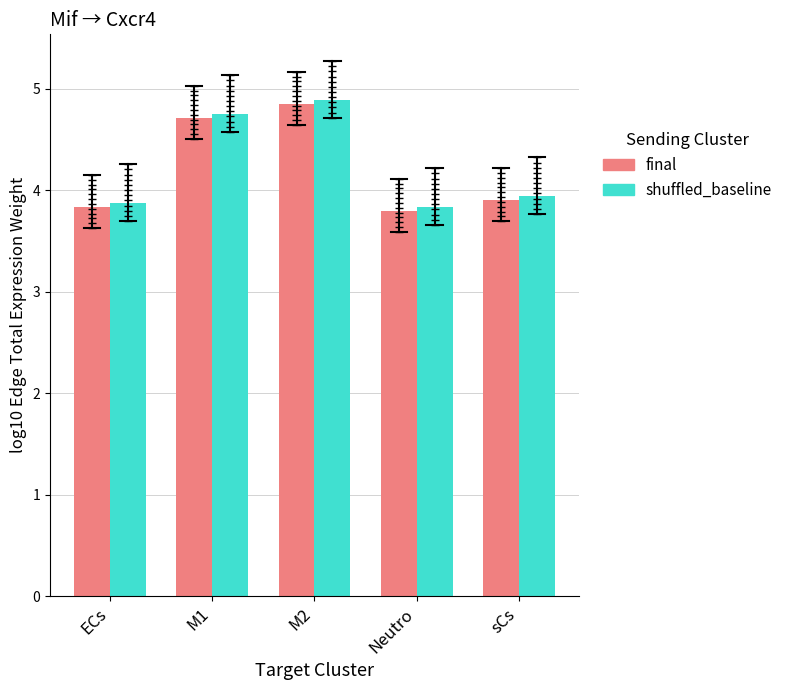

Reading left to right, transcribe all the data shown in this chart.

final: ECs=3.8	M1=4.7	M2=4.9	Neutro=3.8	sCs=3.9
shuffled_baseline: ECs=3.9	M1=4.7	M2=4.9	Neutro=3.8	sCs=3.9